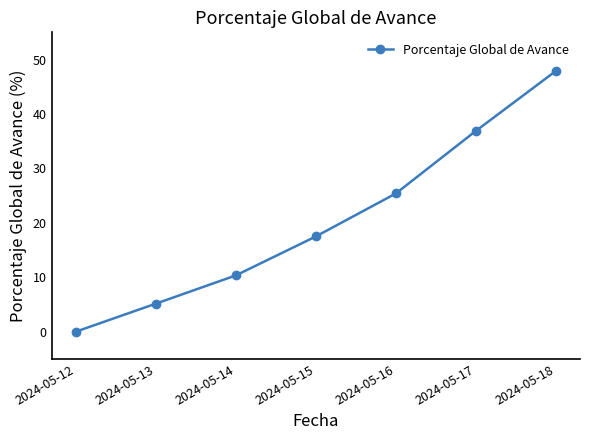

True or false: the data shows 8.2 at 2024-05-16.

False